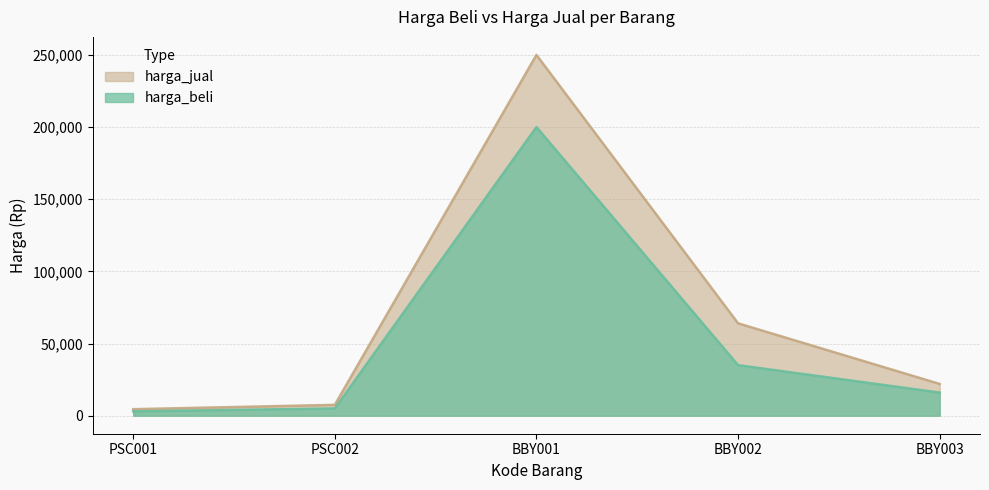

Reading right to left, what are all the values shown in this chart?

harga_beli: BBY003=16000	BBY002=35000	BBY001=200000	PSC002=5000	PSC001=3000
harga_jual: BBY003=22000	BBY002=64000	BBY001=250000	PSC002=7500	PSC001=4500